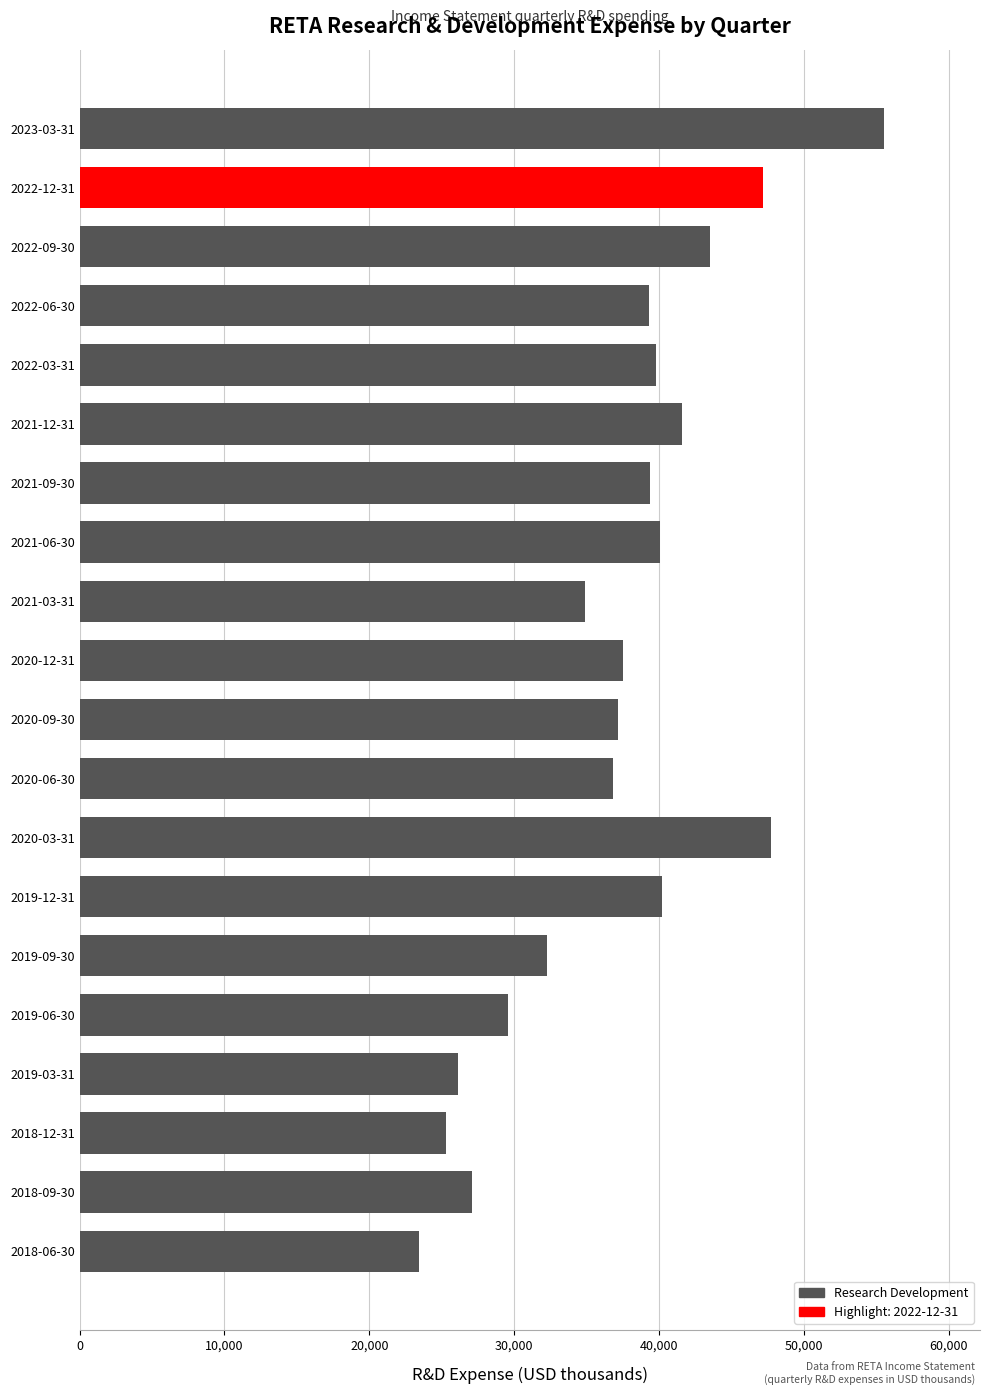

What is the minimum value shown in the chart?

23400